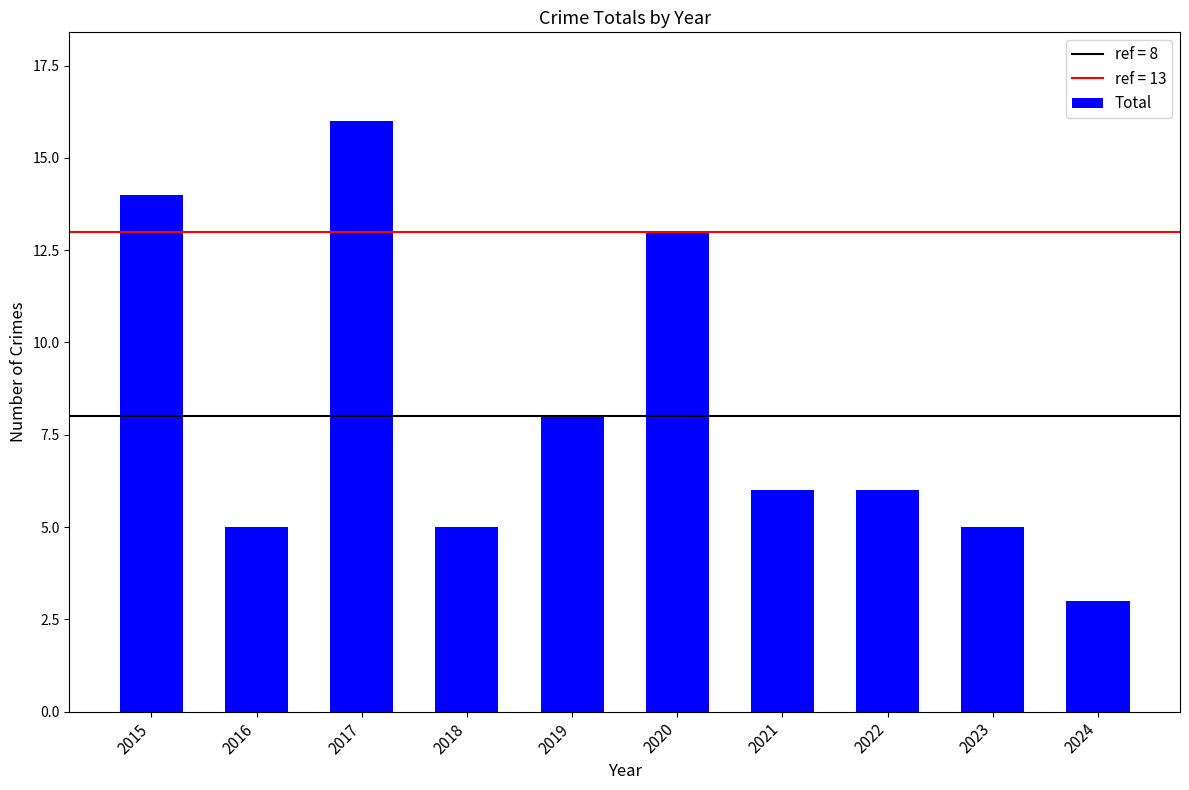

What is the sum of the values at 2015 and 2020?

27